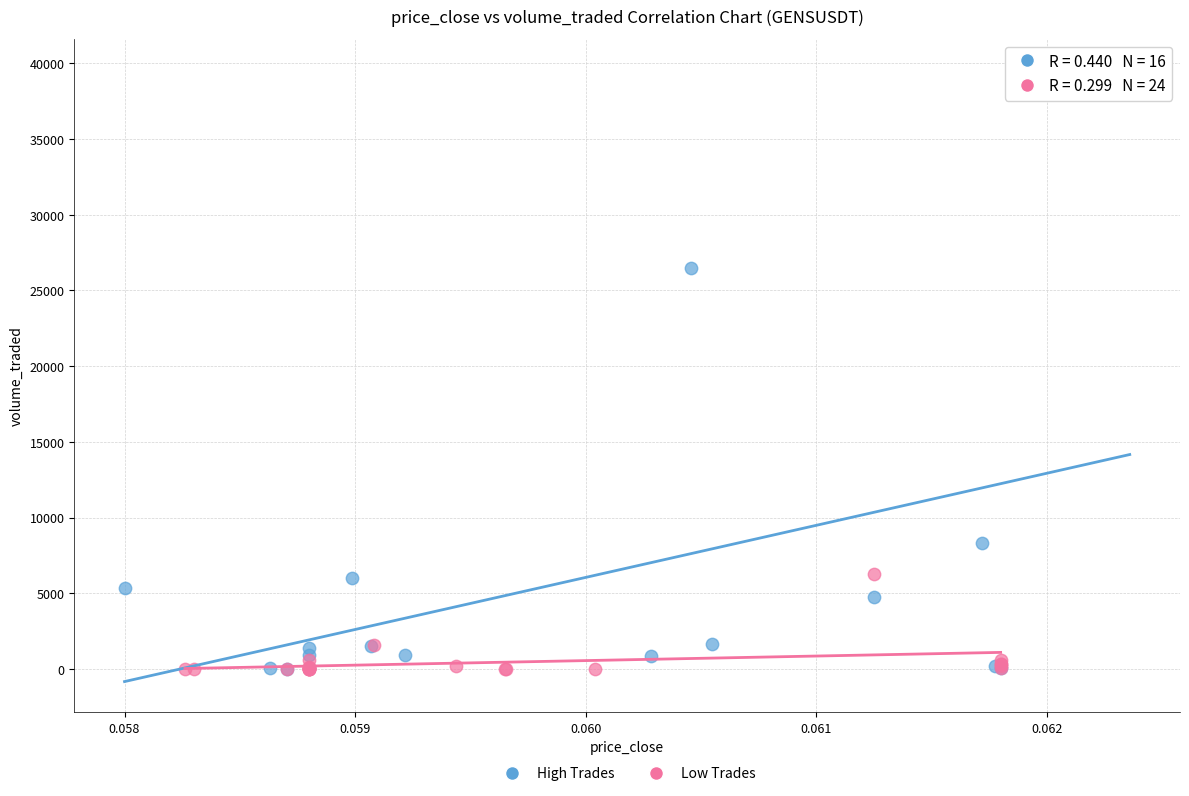

Which series has the largest Y range (max minus min)?

High Trades